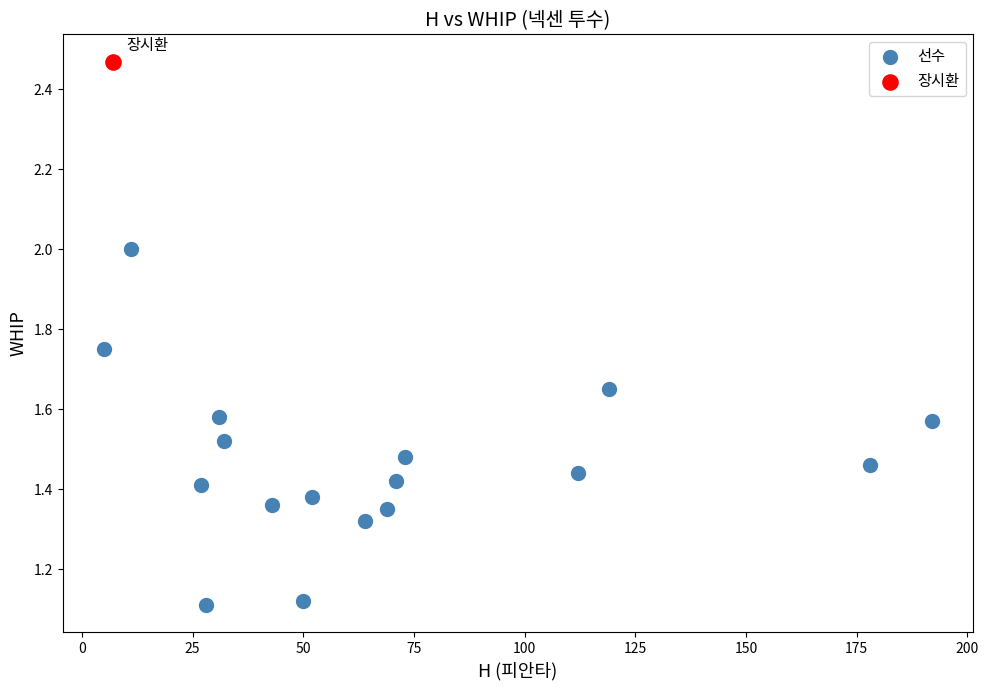

What are all the series names shown in the legend?

선수, 장시환